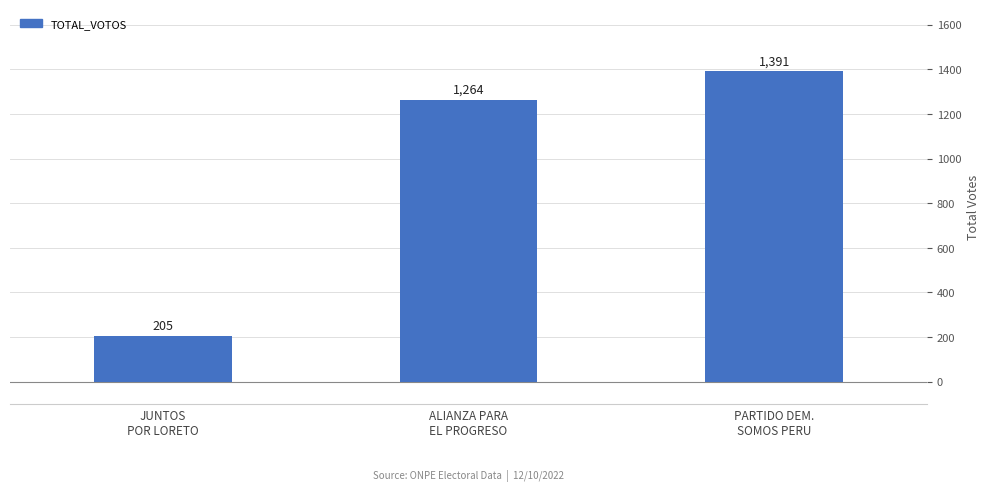

What is the average value?

953